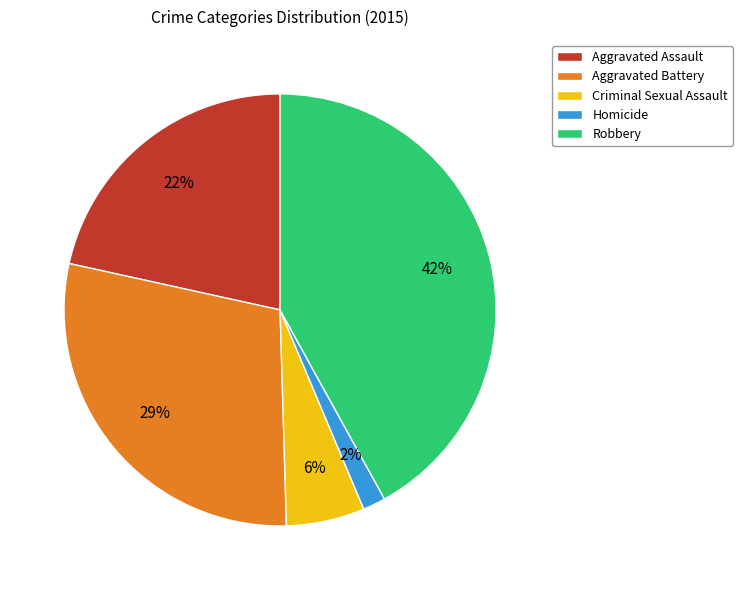

Combined, do Criminal Sexual Assault and Homicide account for over 50%?

No